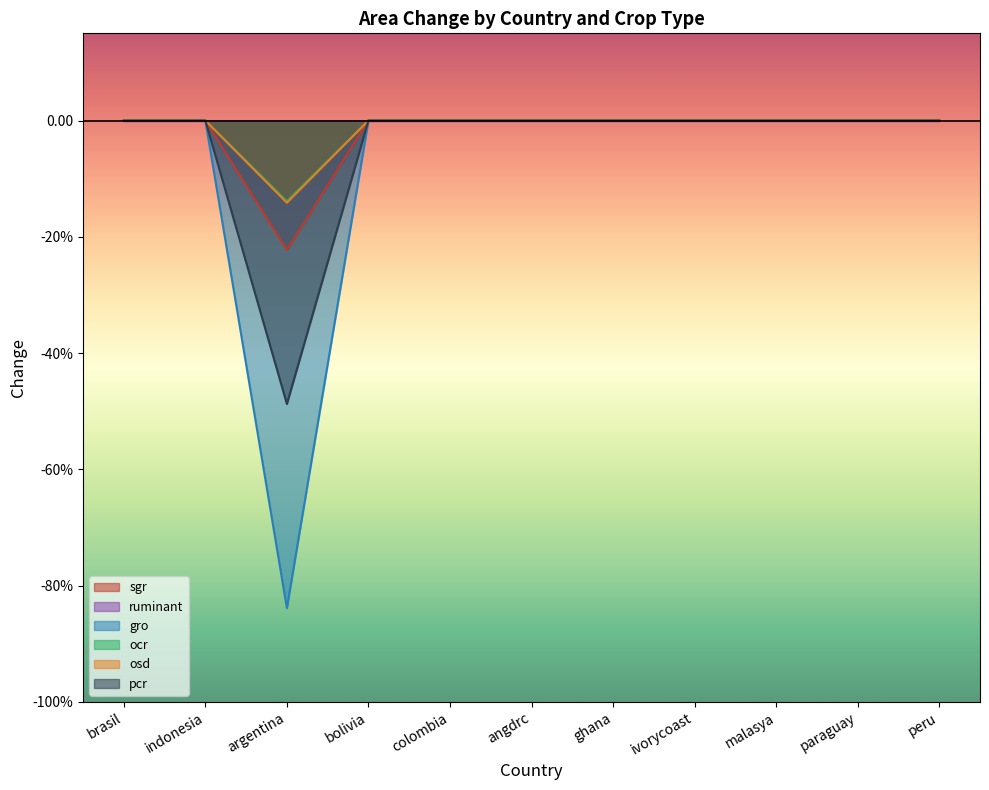

True or false: sgr has more than 2 interior local peaks.

False